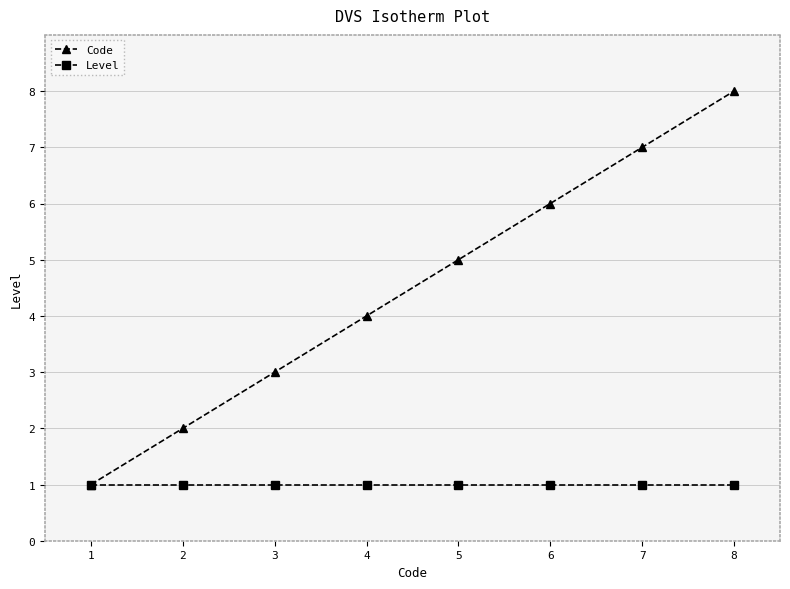

List the series in order of their peak value, highest first.

Code, Level